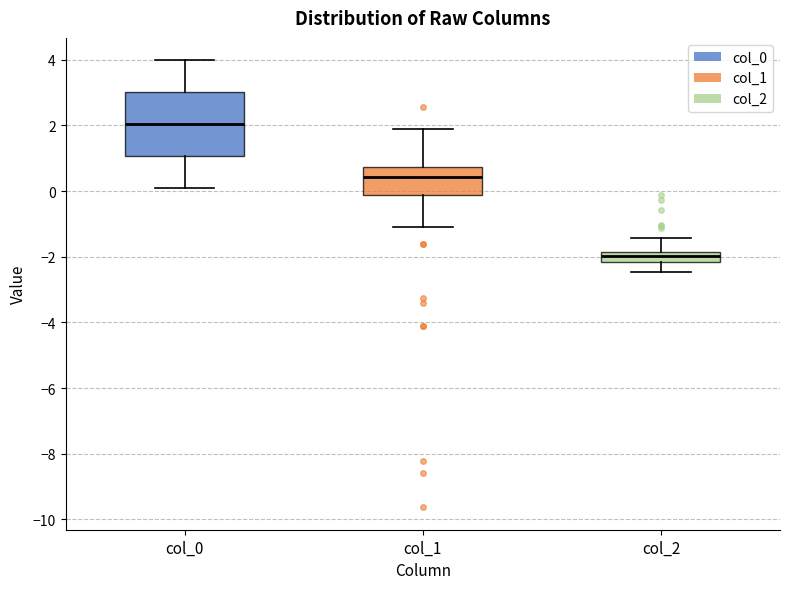

Where does the median line of the box for col_2 sit on the y-axis? The values are not printed on the chart, so give them approximately, as read against the axis.

-2.0